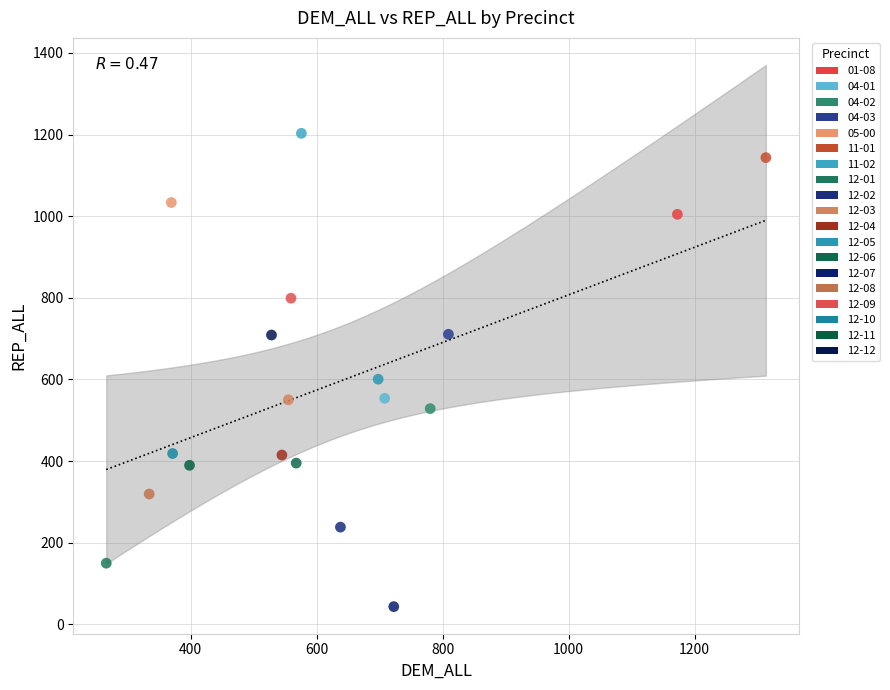

Which series reaches the minimum Y coordinate?

12-07